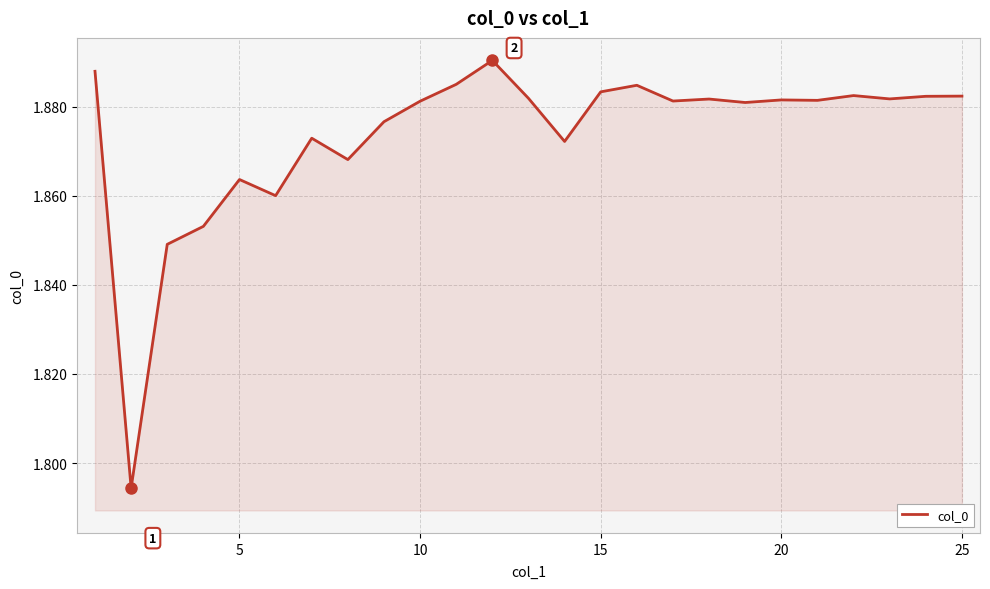

Does the chart have visible grid lines?

Yes